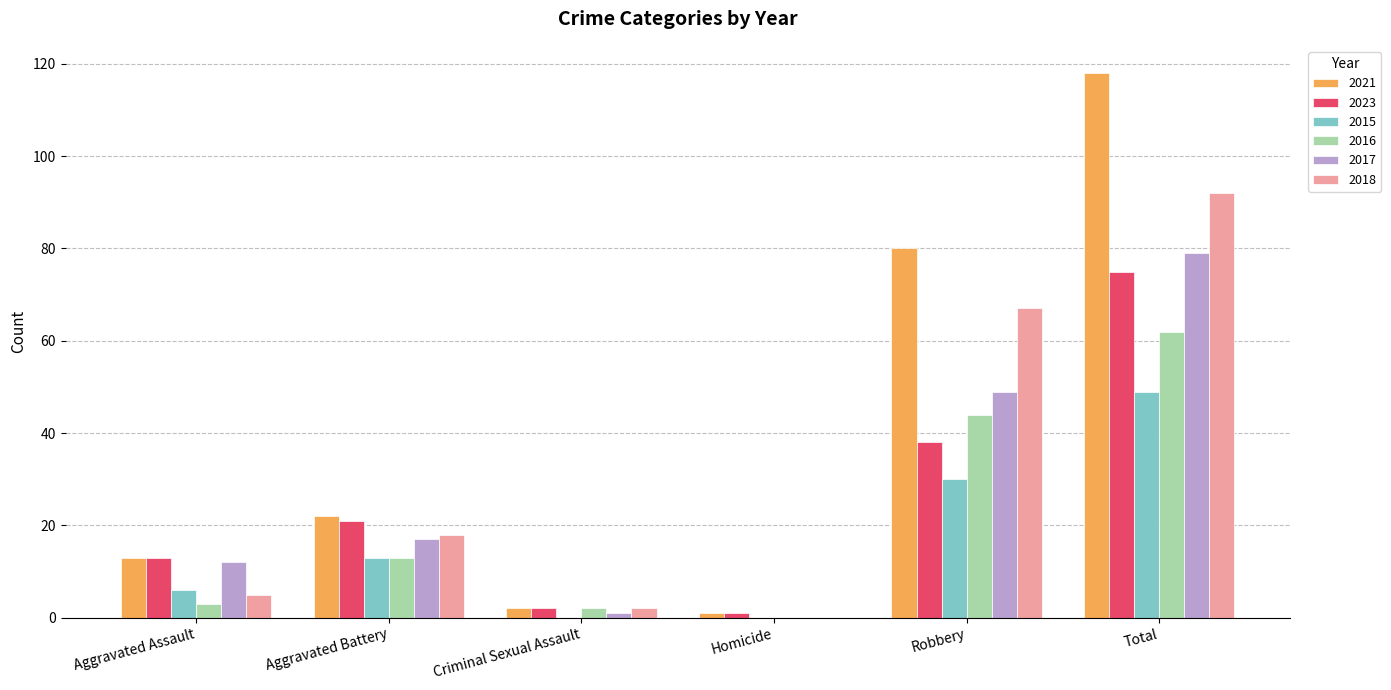

Which series has the largest range (max minus min)?

2021